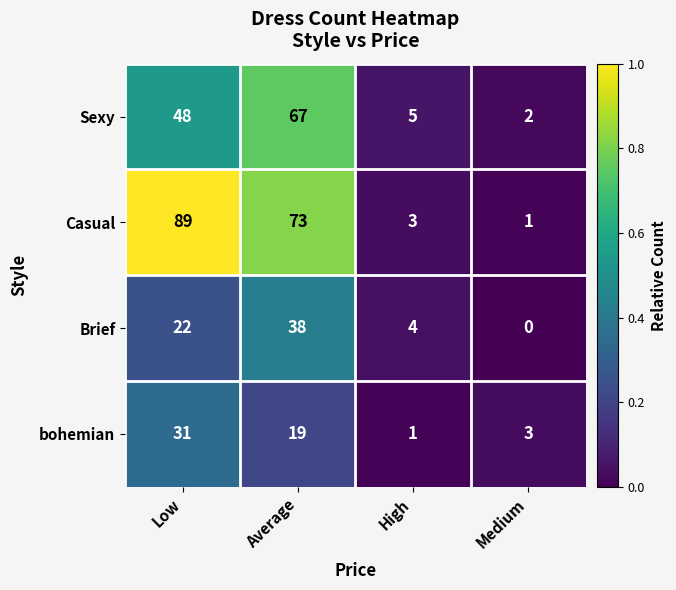

Reading left to right, extract all data points from this chart.

Sexy: 48	67	5	2
Casual: 89	73	3	1
Brief: 22	38	4	0
bohemian: 31	19	1	3